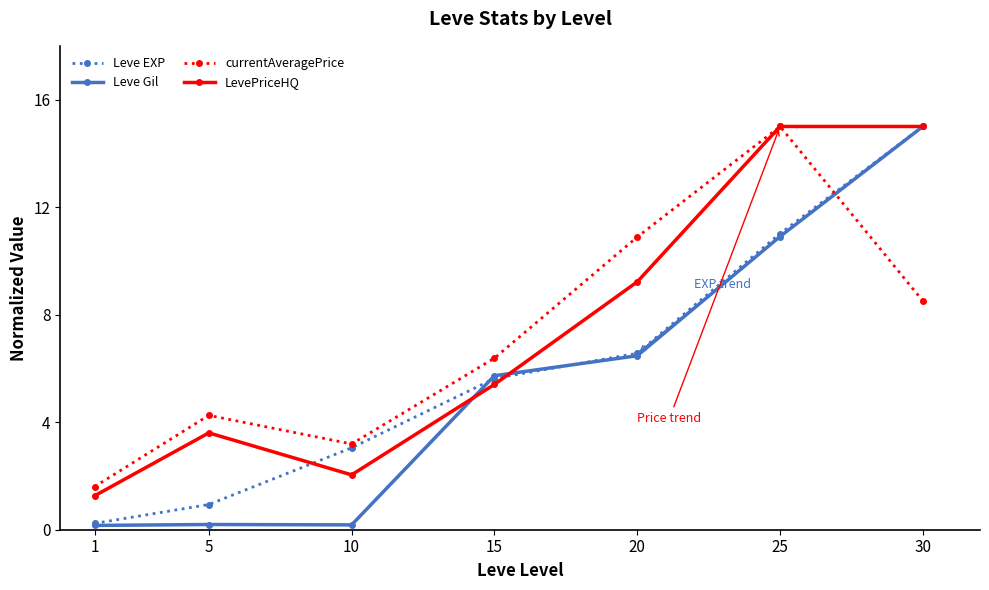

At how many categories does at least one series exceed 0?

7